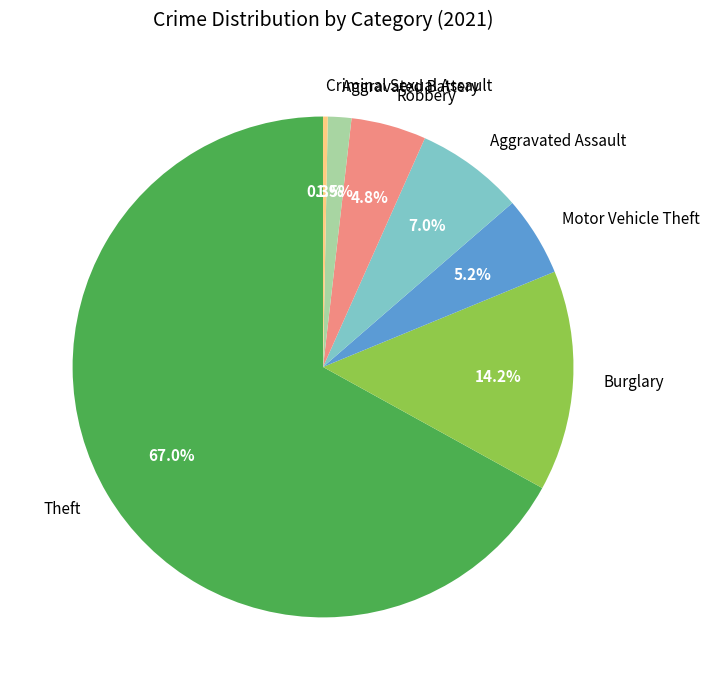

Which category accounts for the majority?

Theft